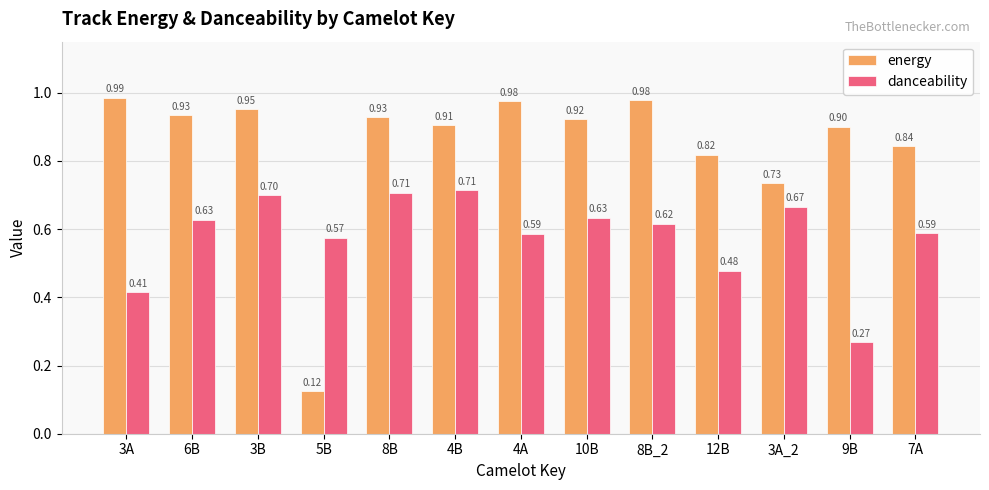

What is the value of the danceability bar at the 6th from the left?

0.7